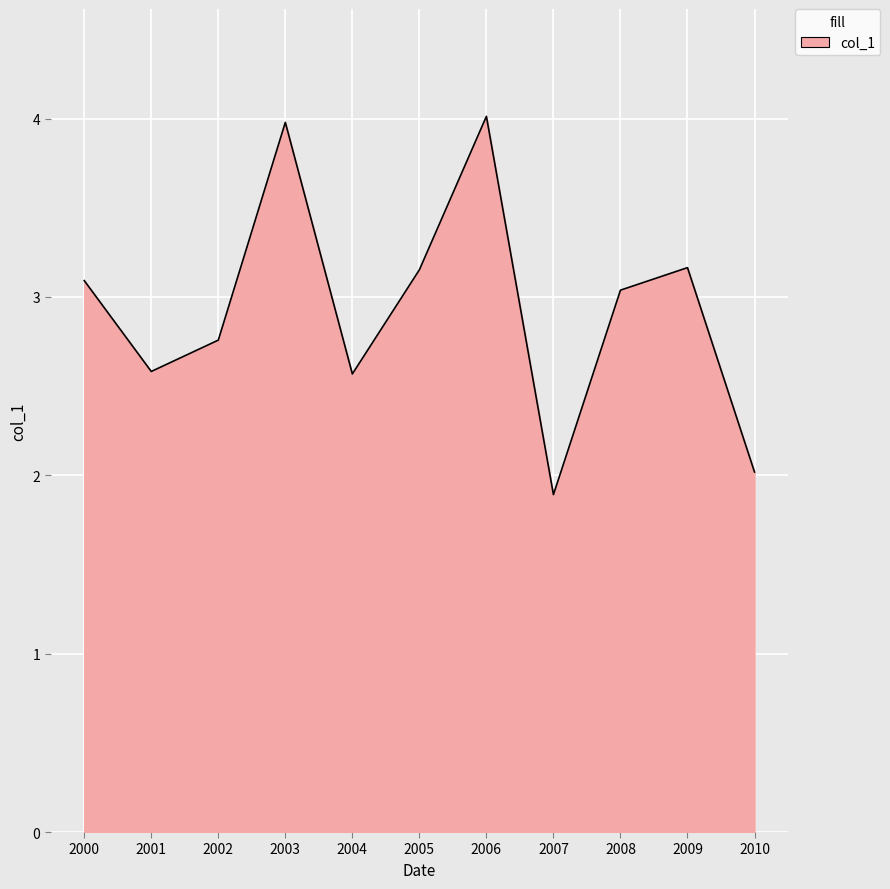

The chart shows a value of 3.0 at 2007. True or false?

False